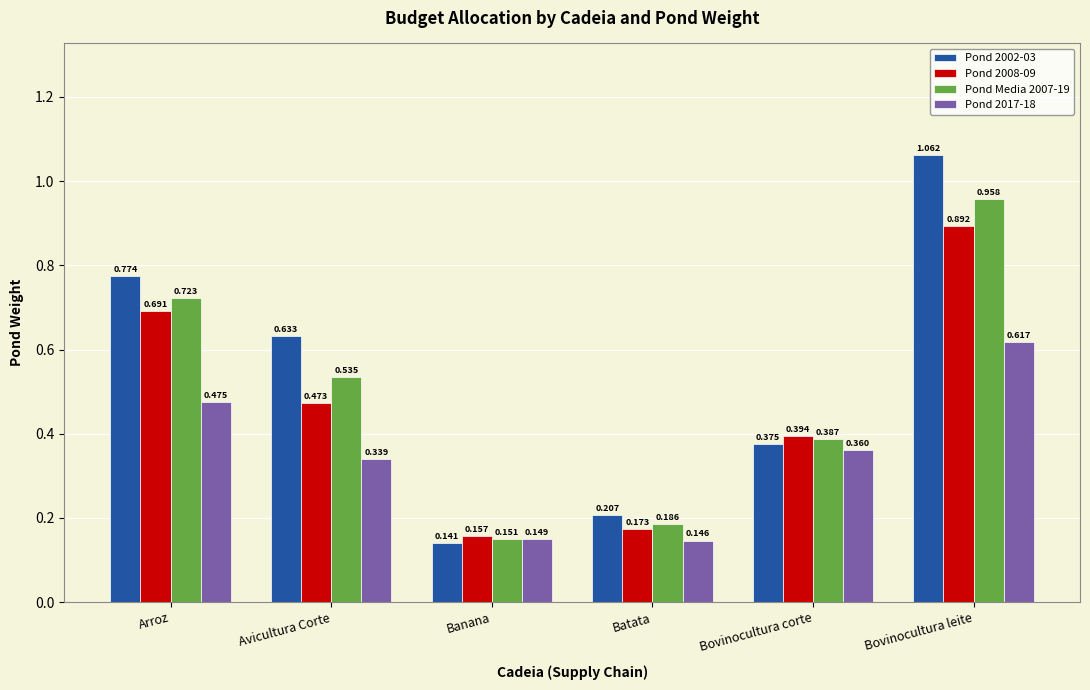

Does the chart contain any negative values?

No